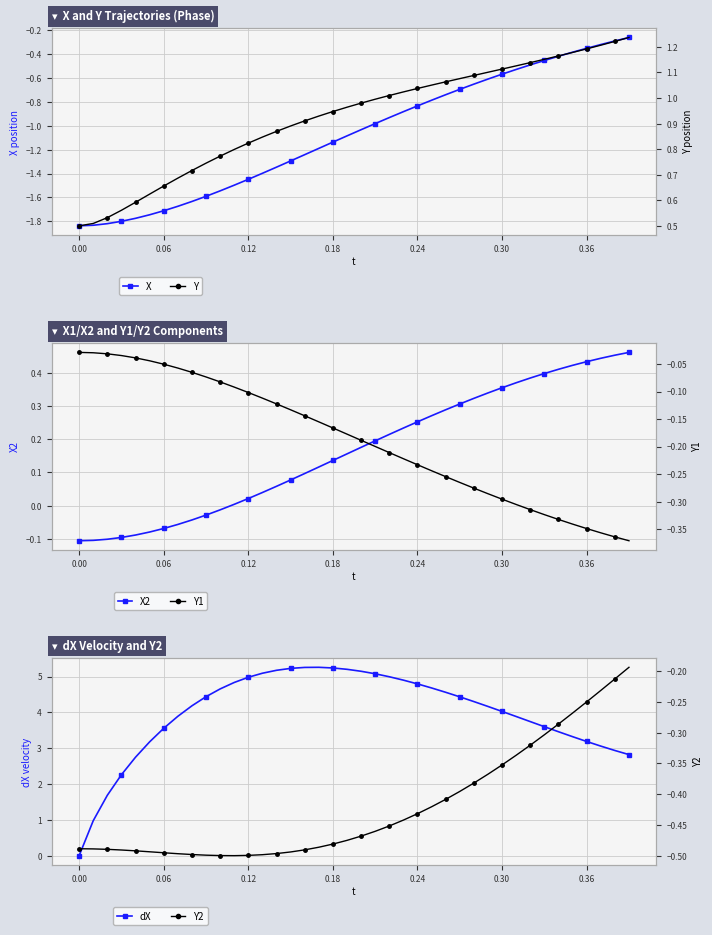

What is the difference between the maximum and minimum values in the dX series?

5.3